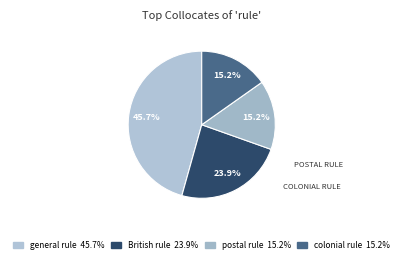

Is there a majority slice in this chart?

No